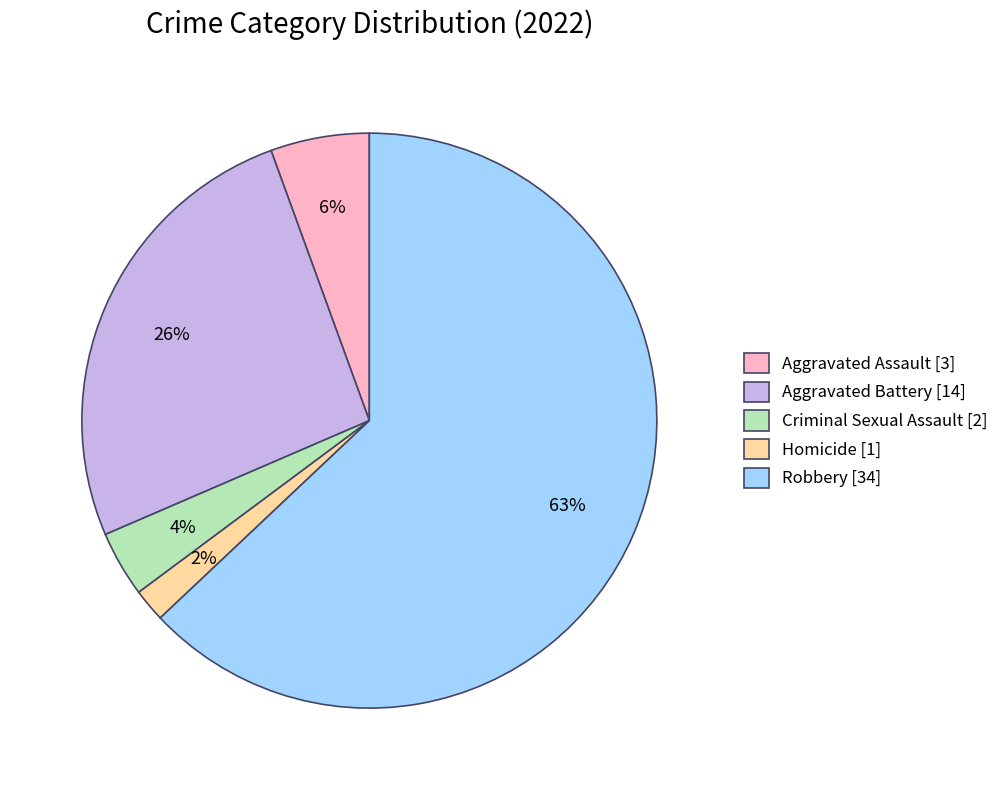

Do Aggravated Assault [3] and Homicide [1] together represent more than half of the pie?

No